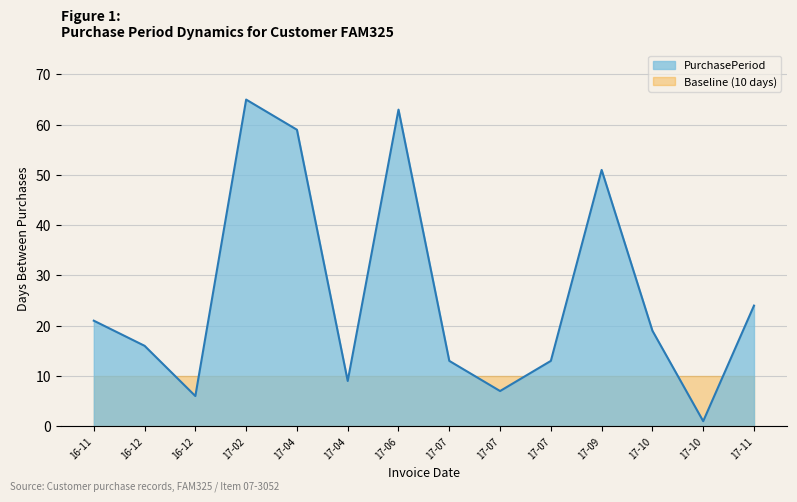

What is the difference between the values at 16-11 and 17-09?

30